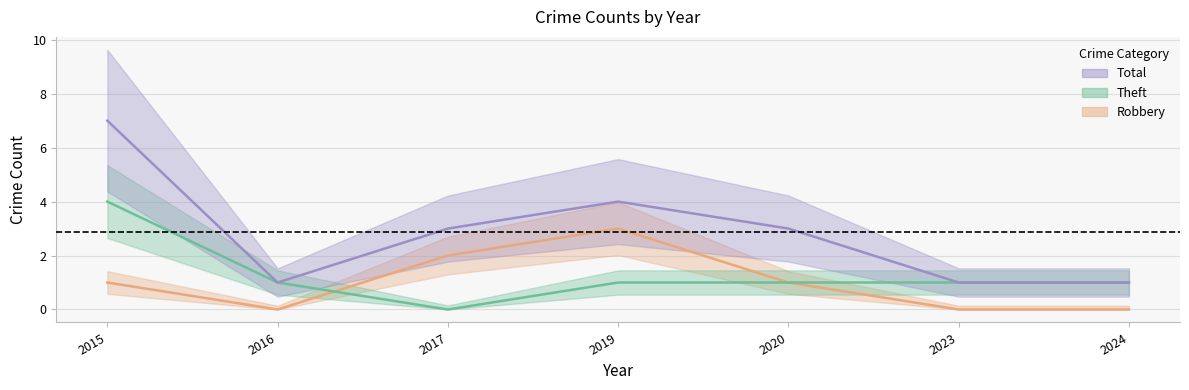

True or false: Theft has more than 1 points higher than both neighbors.

False